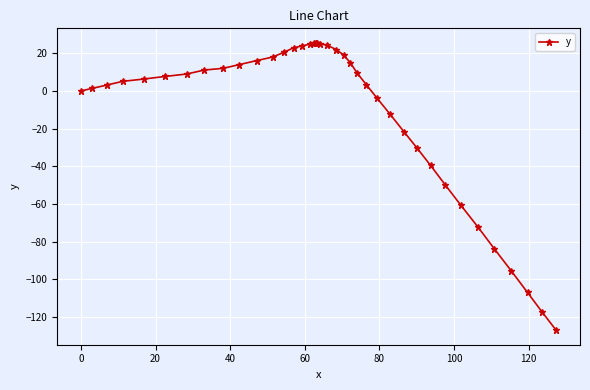

How many categories are shown in the chart?

40